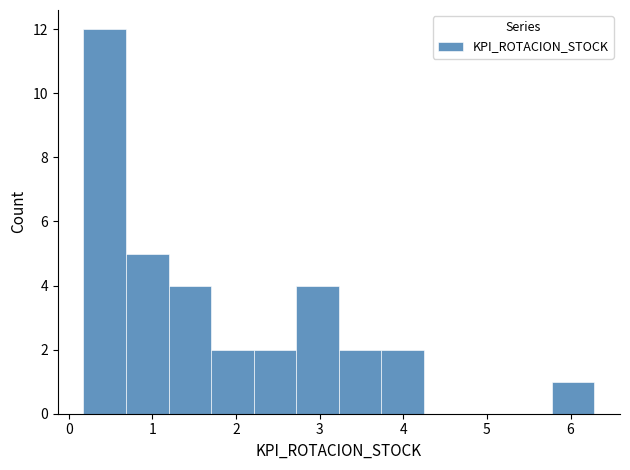

Reading left to right, list every bar in this chart as the range it spans on the x-axis followed by its height. Neither the bar edges nor the heights are printed on the chart, so give them approximately, as read against the axes.

0.2 to 0.7: 12
0.7 to 1.2: 5
1.2 to 1.7: 4
1.7 to 2.2: 2
2.2 to 2.7: 2
2.7 to 3.2: 4
3.2 to 3.7: 2
3.7 to 4.2: 2
4.2 to 4.8: 0
4.8 to 5.3: 0
5.3 to 5.8: 0
5.8 to 6.3: 1